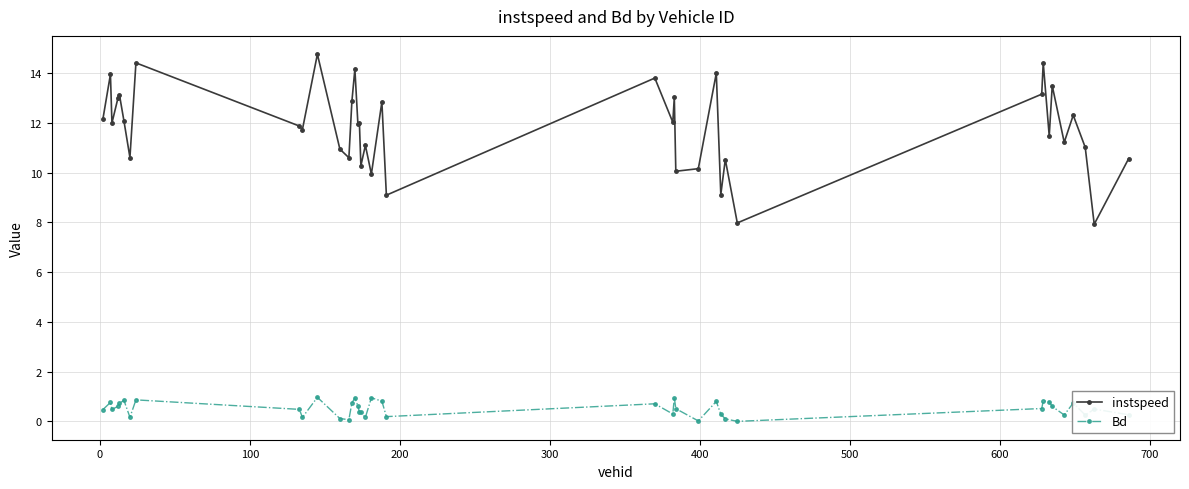

What is the highest value of the Bd series?

1.0